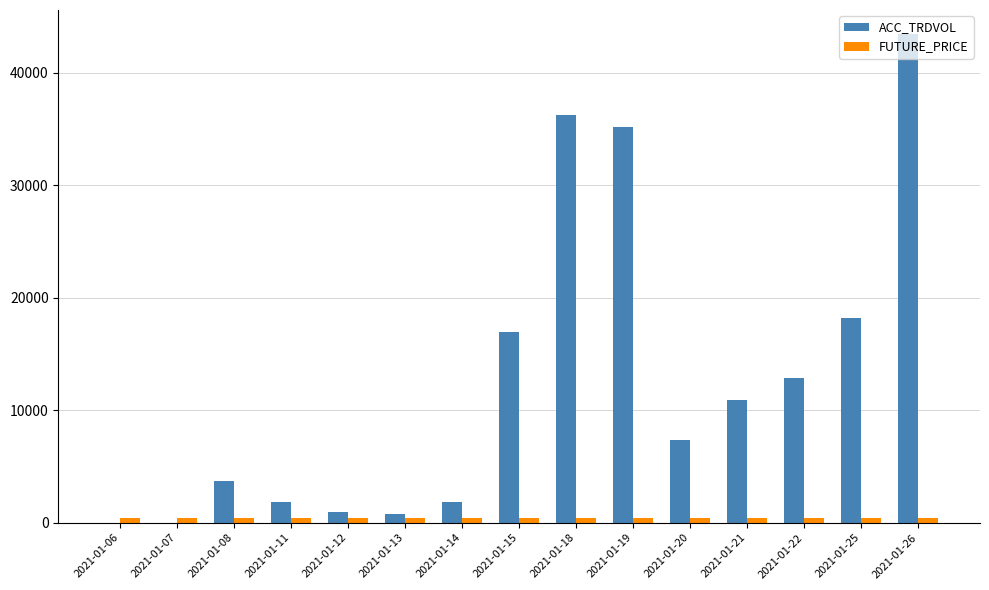

Between 2021-01-08 and 2021-01-18, which series saw the biggest shift?

ACC_TRDVOL